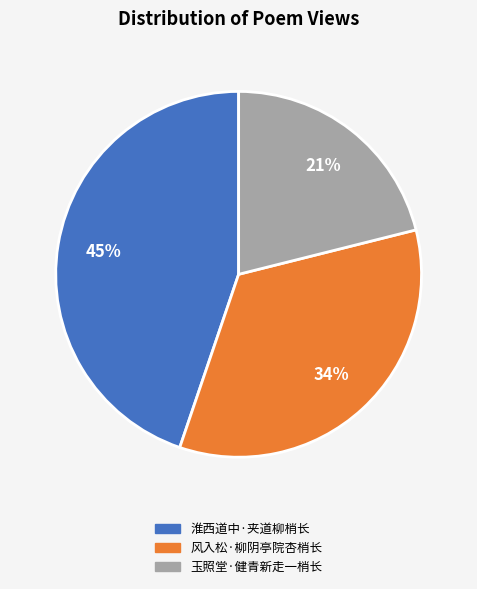

Count the number of slices in the pie.

3